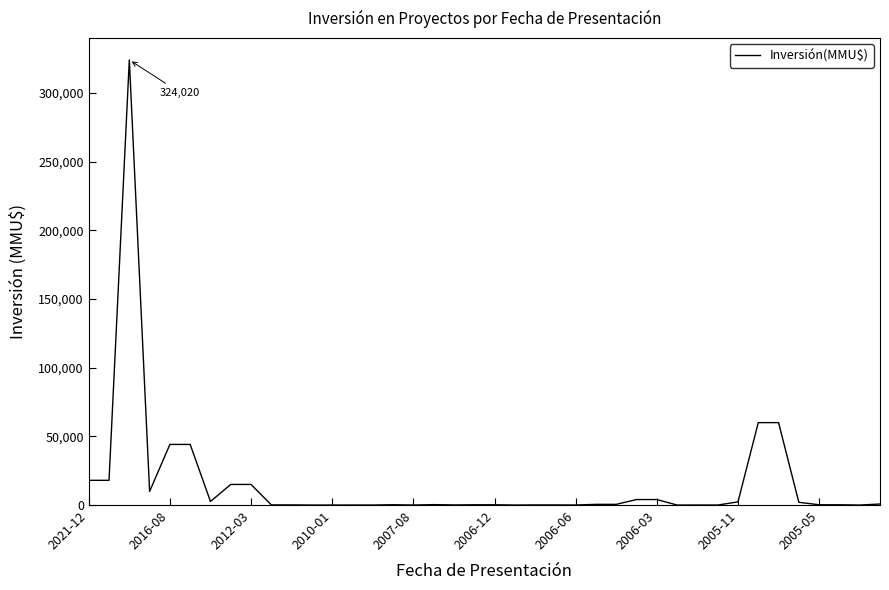

What is the difference between the maximum and minimum values?

324020